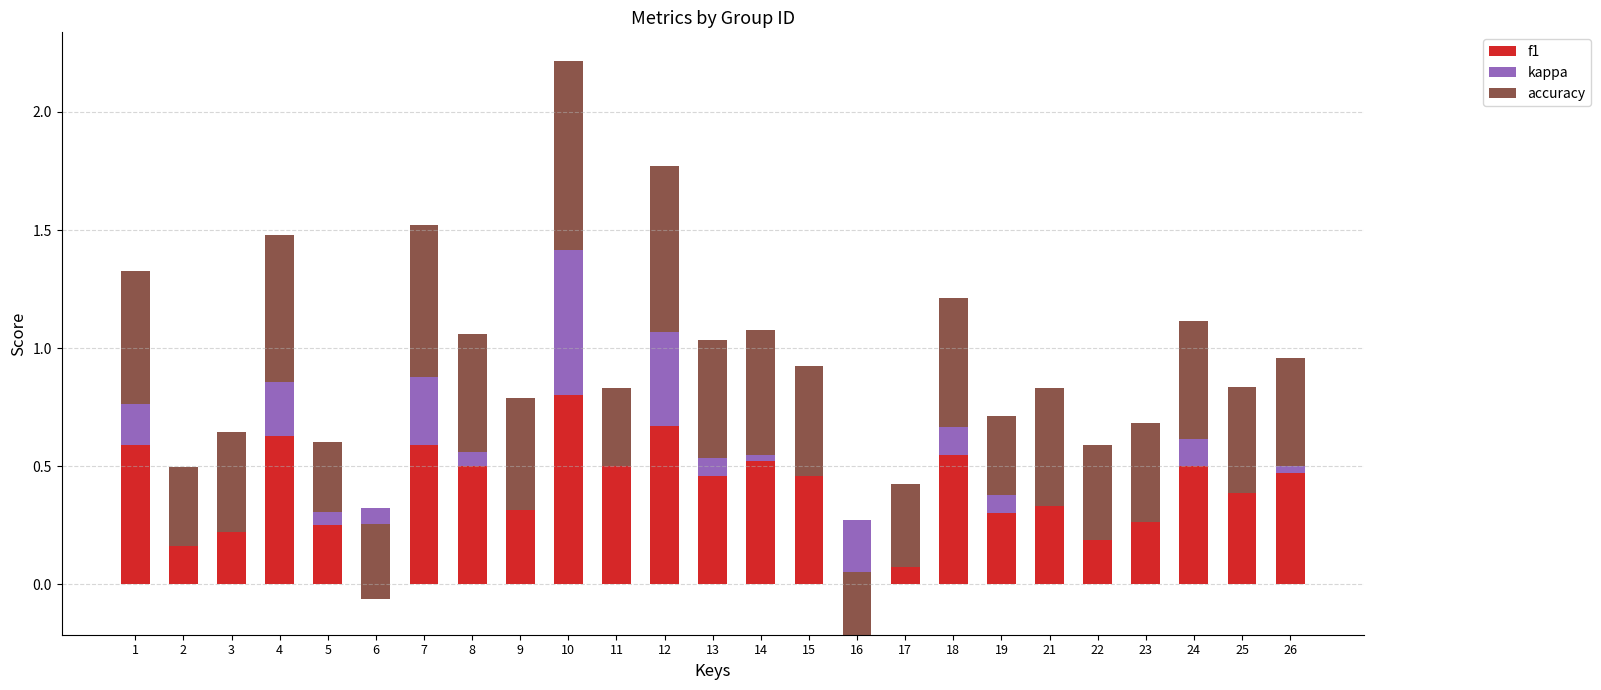

What is the highest value of the kappa series?

0.6